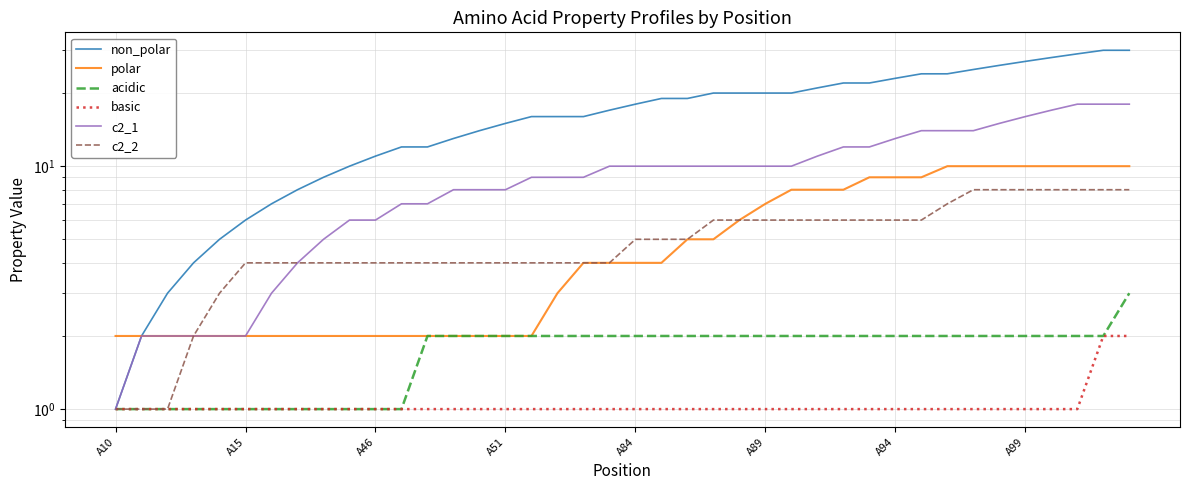

Is this an area chart (filled region under the line)?

No